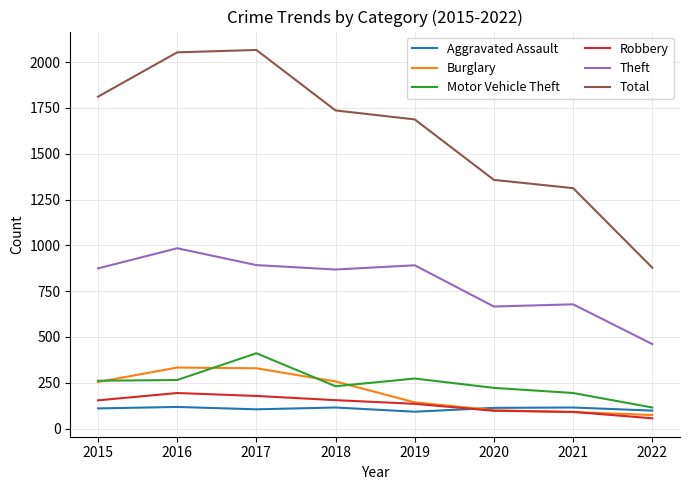

Which series has the largest total across all categories?

Total